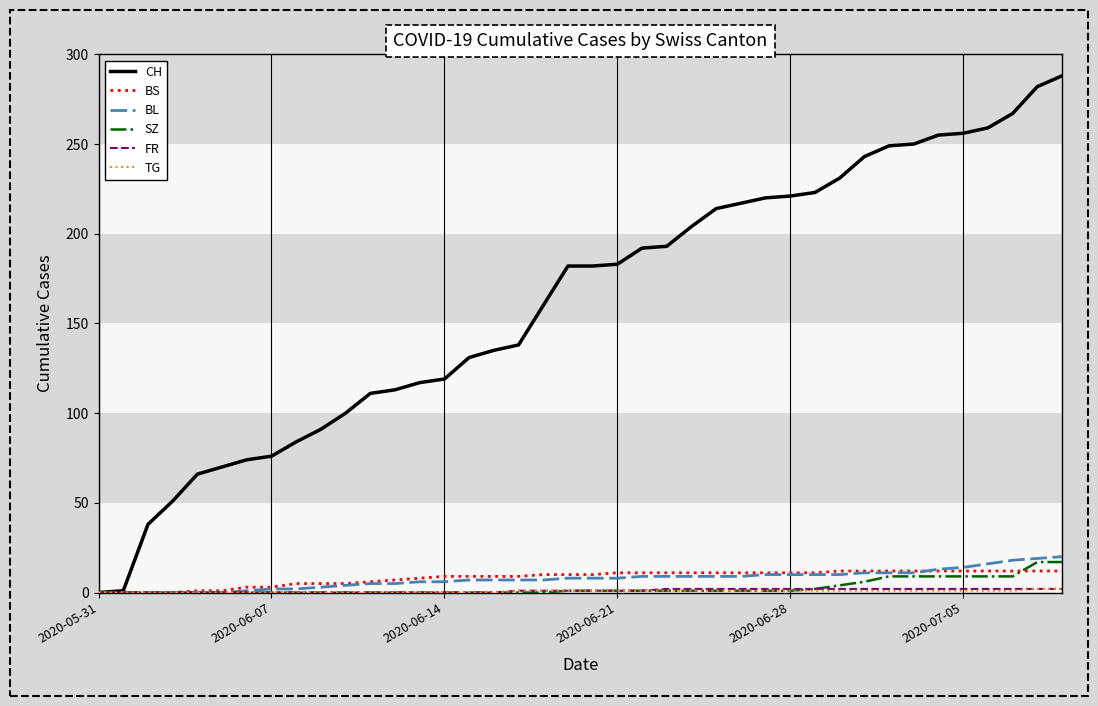

How many values in the CH series are below 182?

19